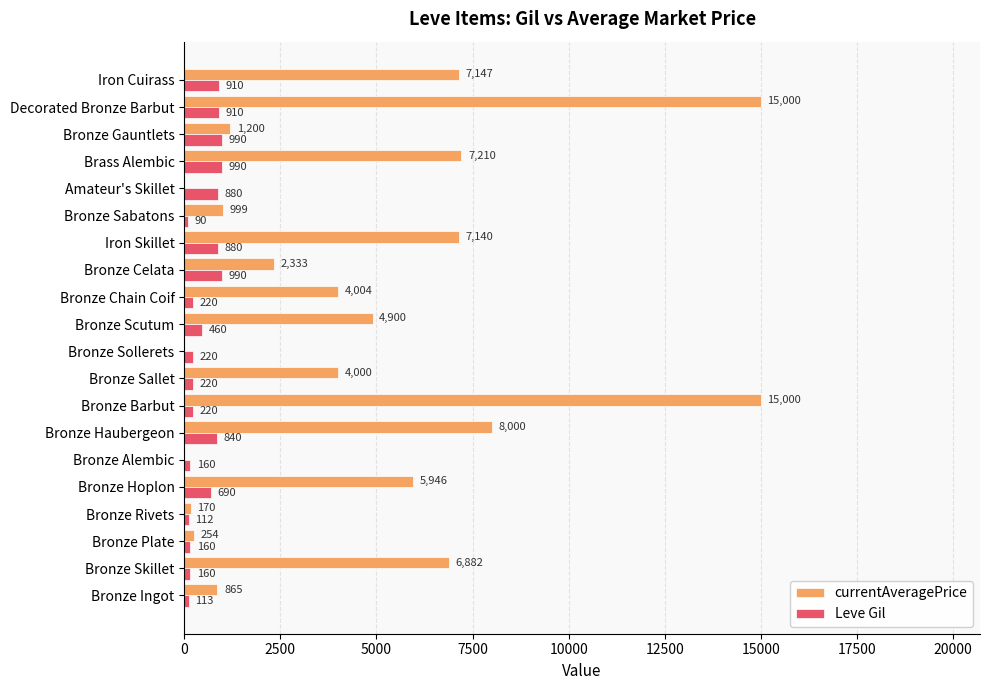

Read the Leve Gil value at Bronze Celata.

990.0